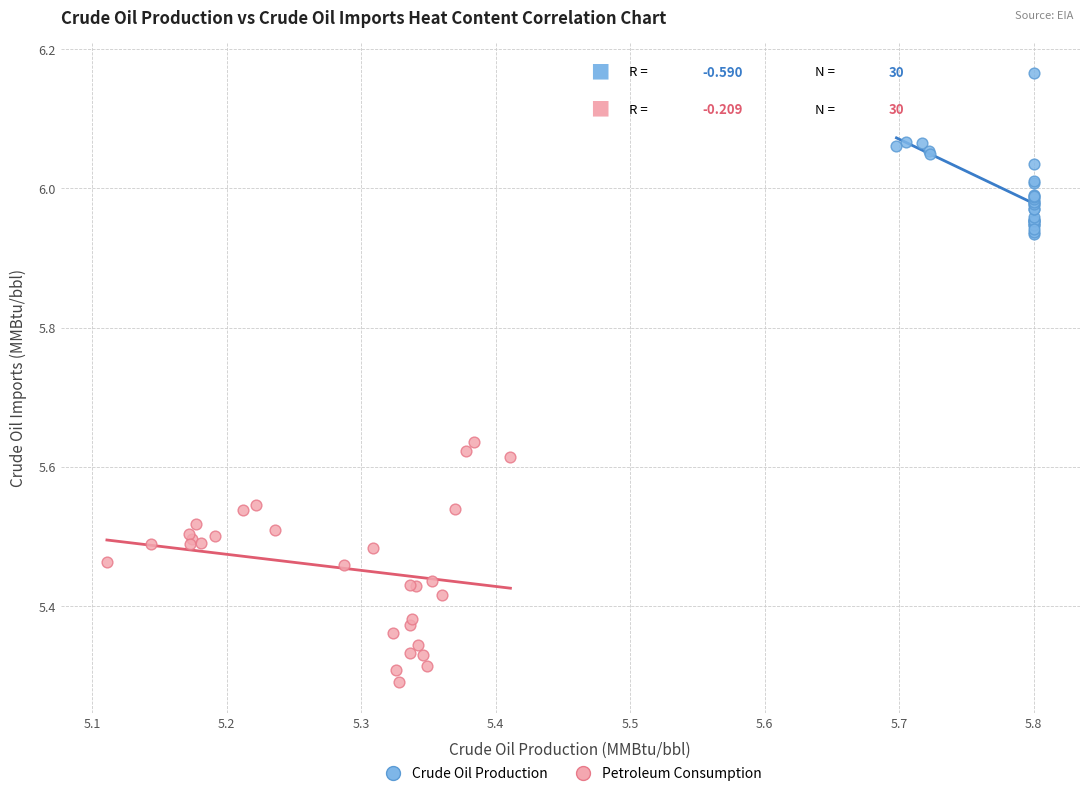

Which series has the largest Y range (max minus min)?

Petroleum Consumption